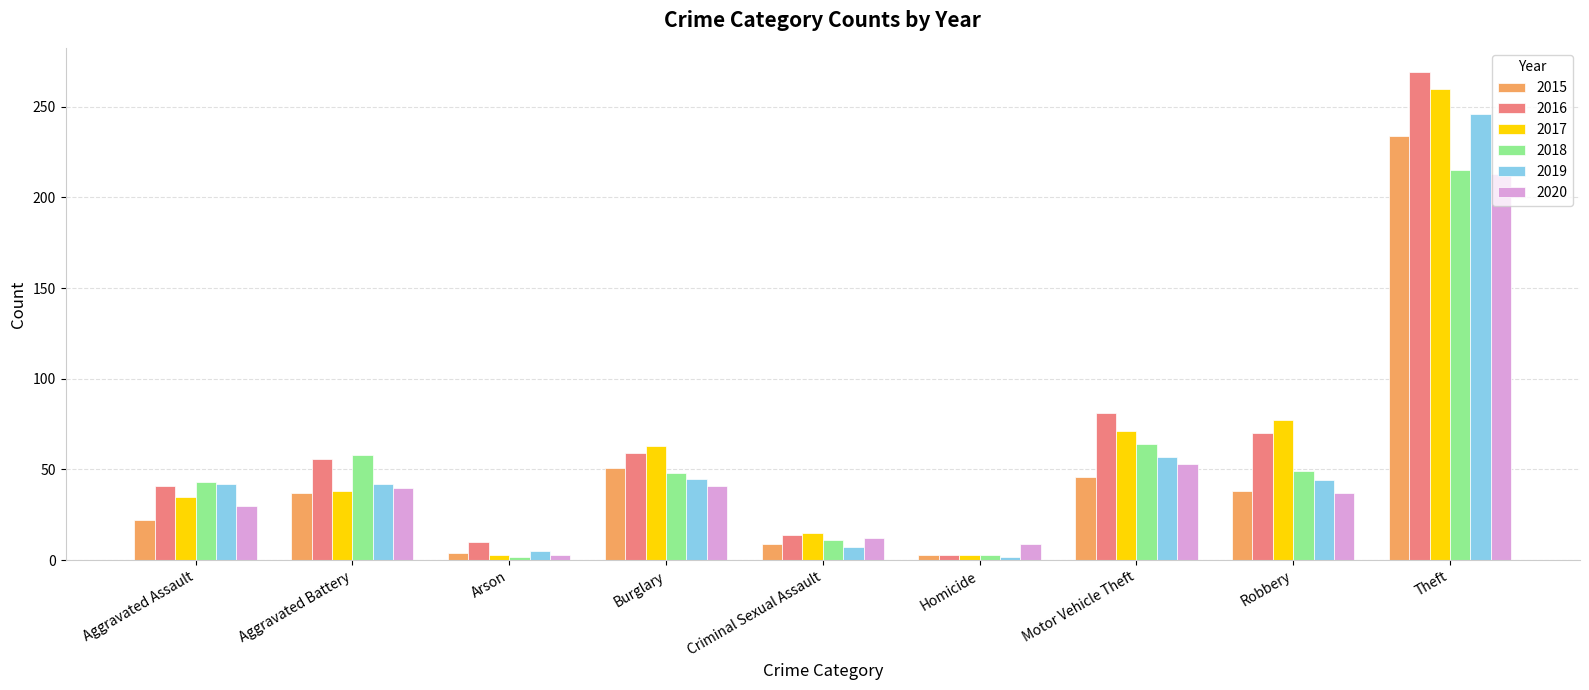

The value of 2019 at Burglary is 23. True or false?

False